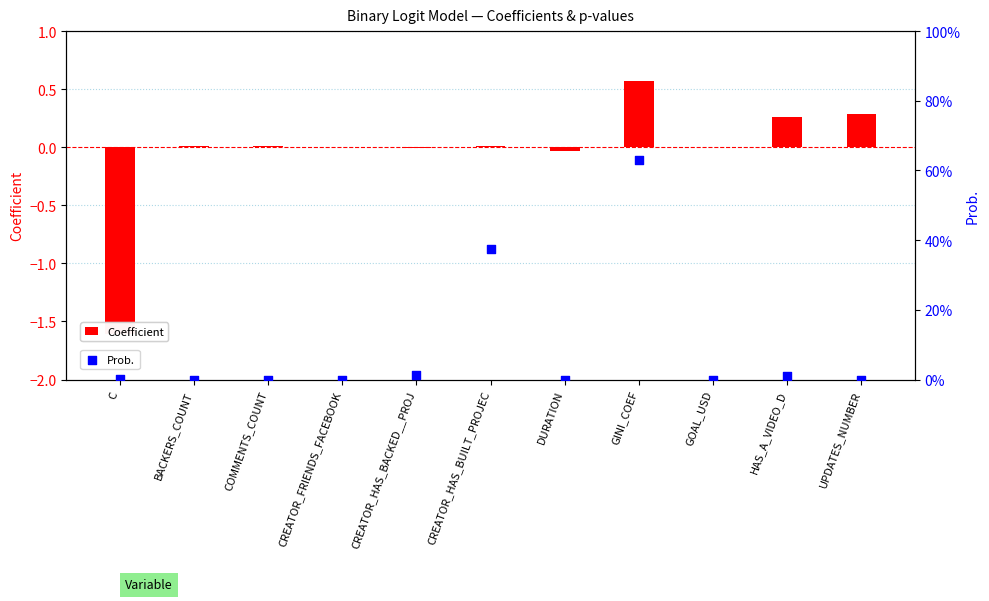

Which series has the largest total across all categories?

Prob.